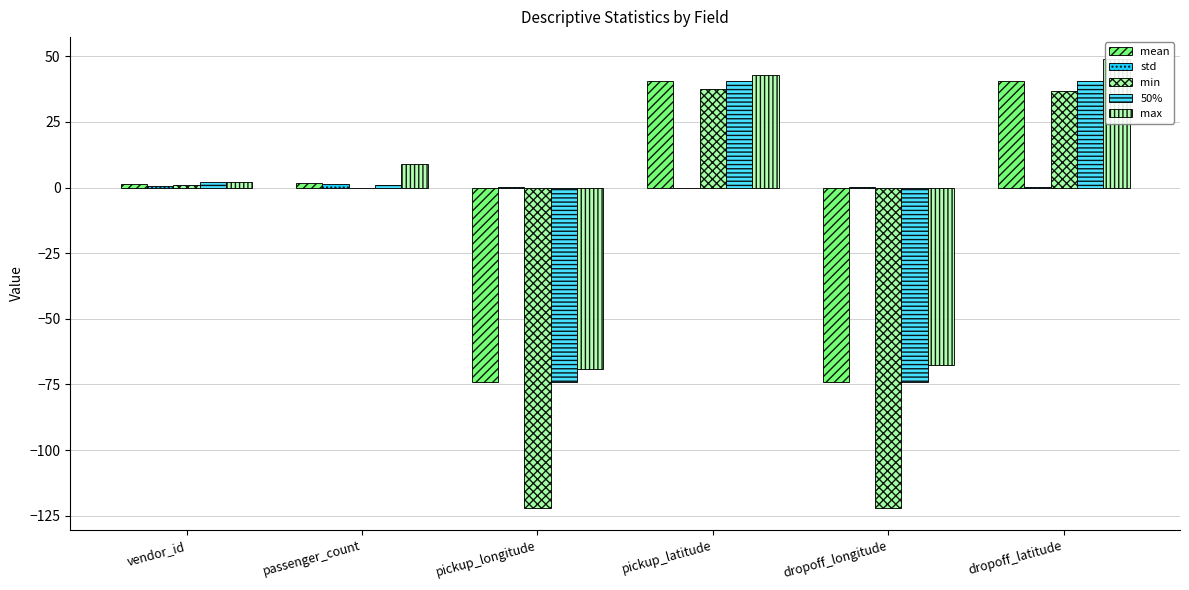

What is the sum of the mean values at pickup_latitude and passenger_count?

42.4